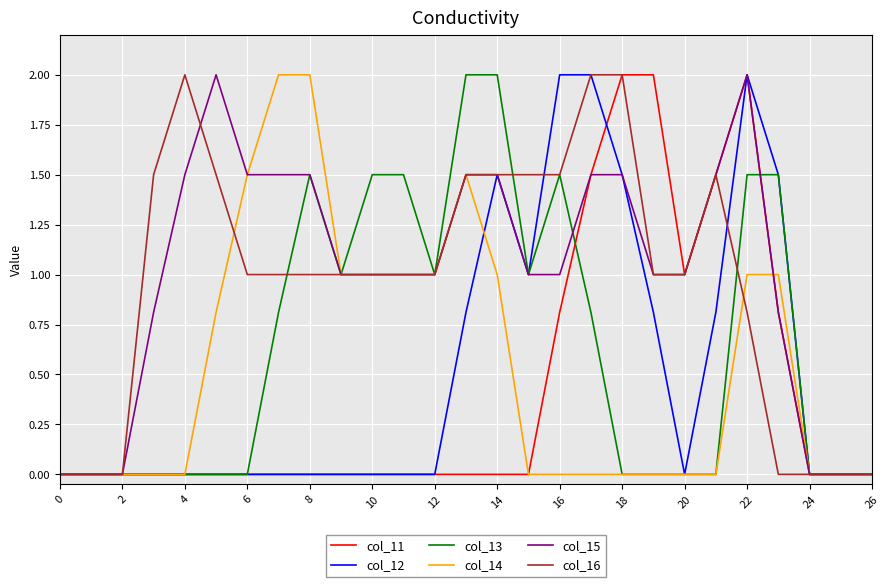

What is the highest value of the col_14 series?

2.0